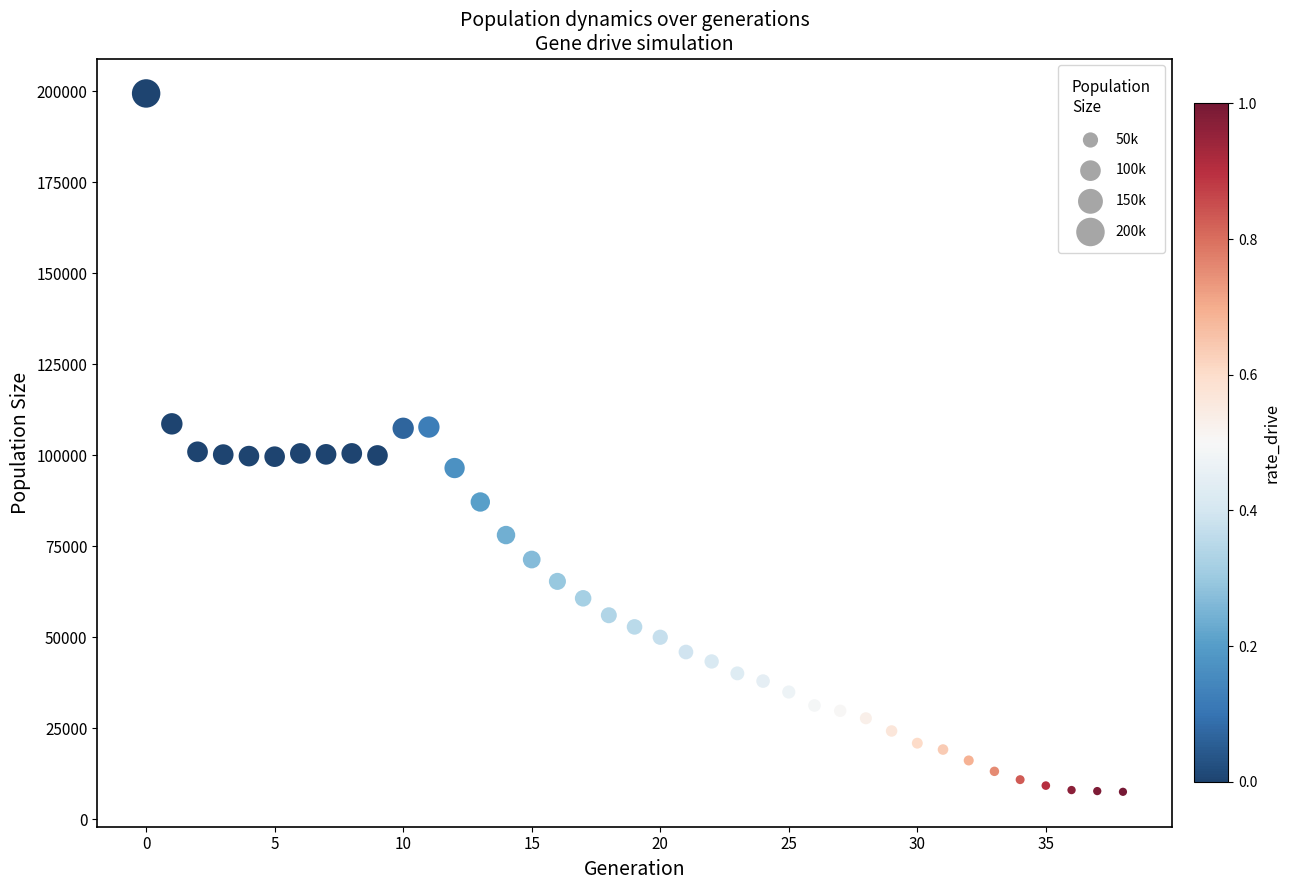

What is the range of Y values (max minus min)?

191935